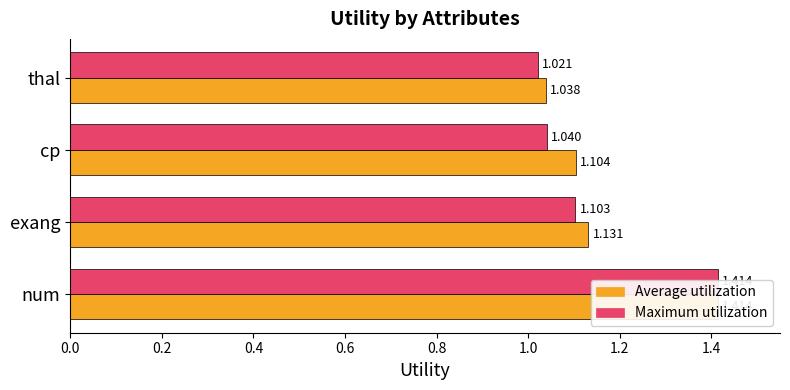

Rank the series by their maximum value, from highest to lowest.

Average utilization, Maximum utilization